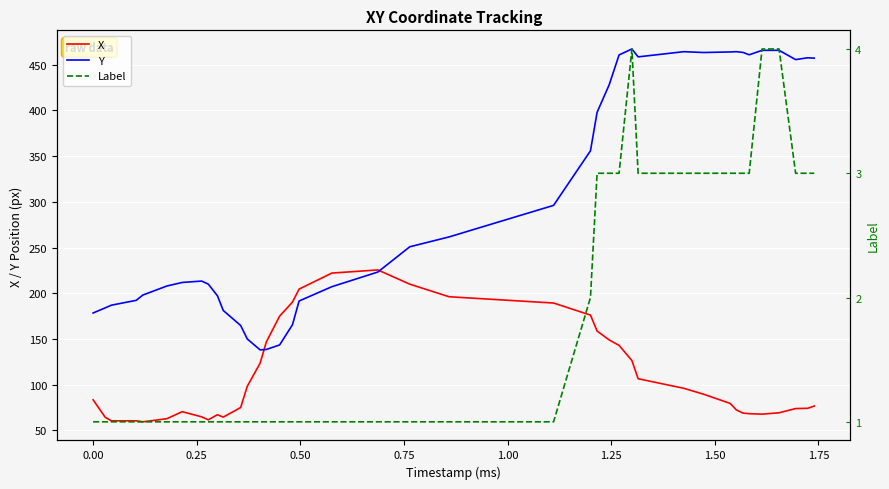

What is the minimum value for X?

59.4